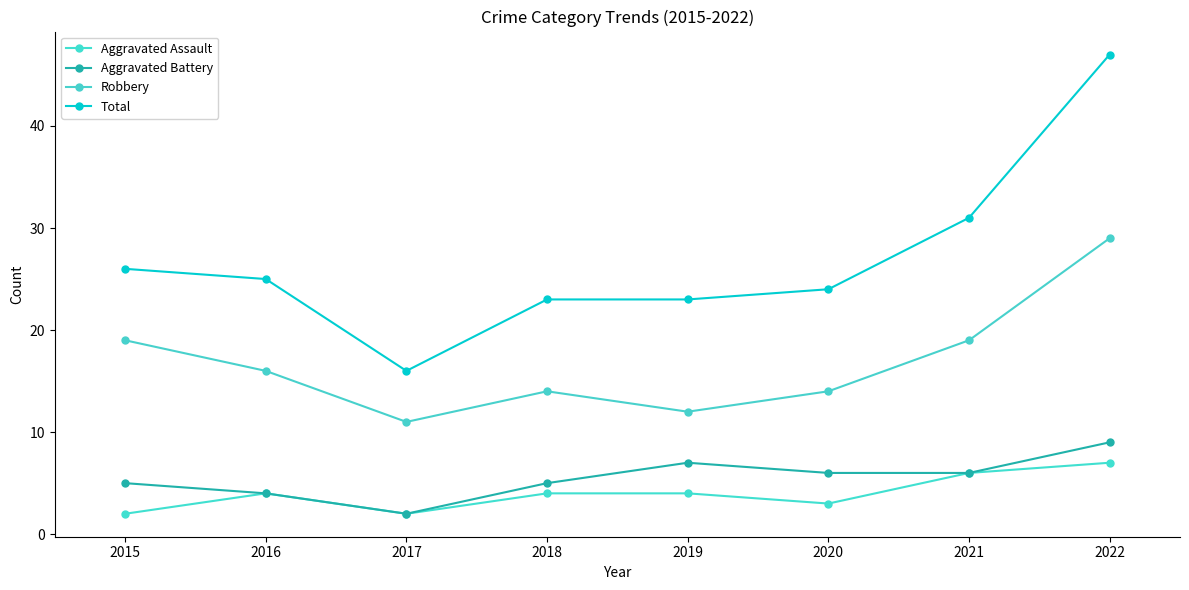

Reading right to left, extract all data points from this chart.

Aggravated Assault: 2022=7	2021=6	2020=3	2019=4	2018=4	2017=2	2016=4	2015=2
Aggravated Battery: 2022=9	2021=6	2020=6	2019=7	2018=5	2017=2	2016=4	2015=5
Robbery: 2022=29	2021=19	2020=14	2019=12	2018=14	2017=11	2016=16	2015=19
Total: 2022=47	2021=31	2020=24	2019=23	2018=23	2017=16	2016=25	2015=26